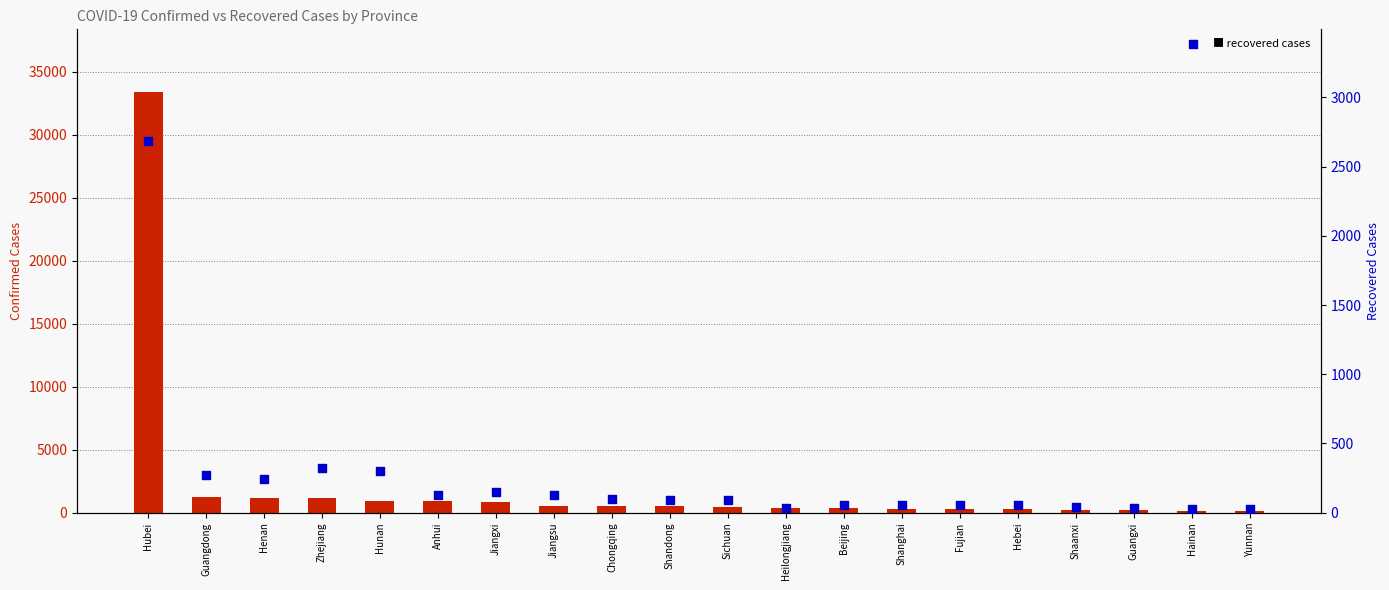

Which series has the largest total across all categories?

Confirmed